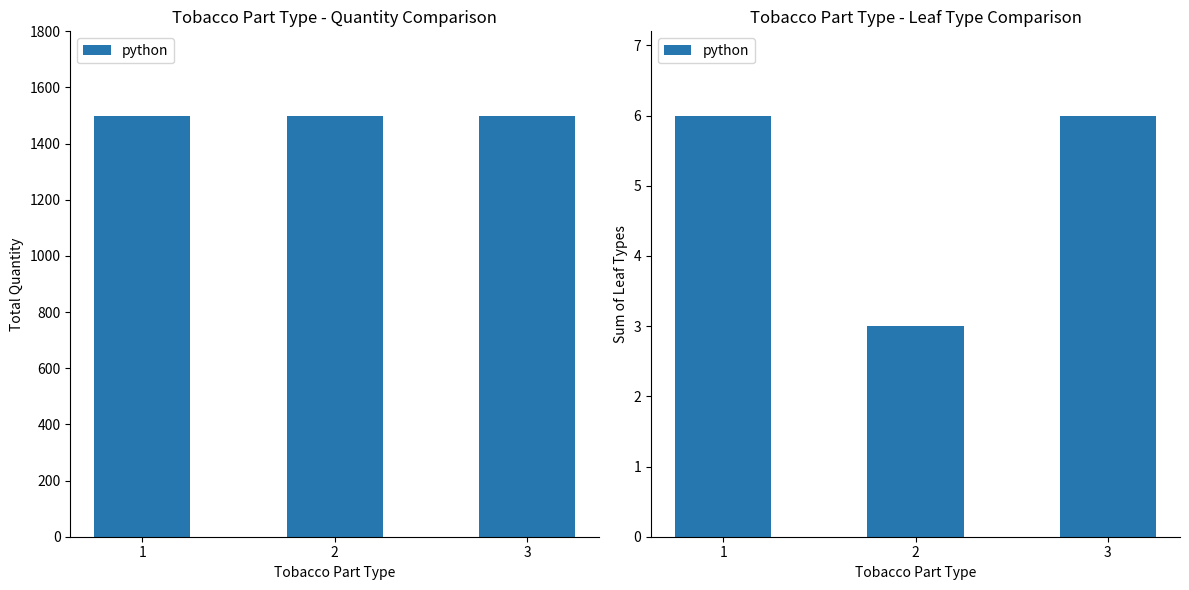

Rank the categories by value from highest to lowest.

1, 3, 2